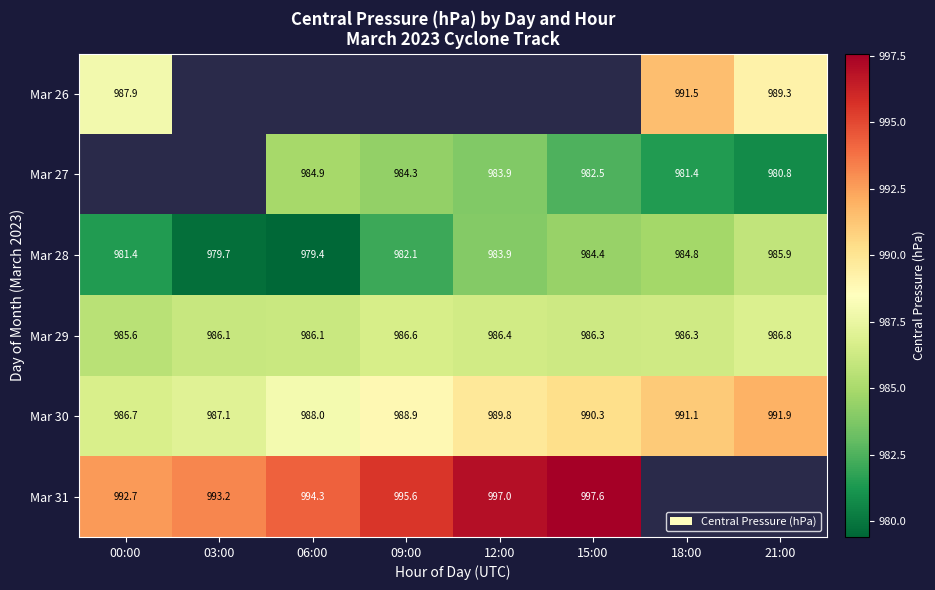

What is the difference between the Mar 27 values at 21:00 and 15:00?

1.7